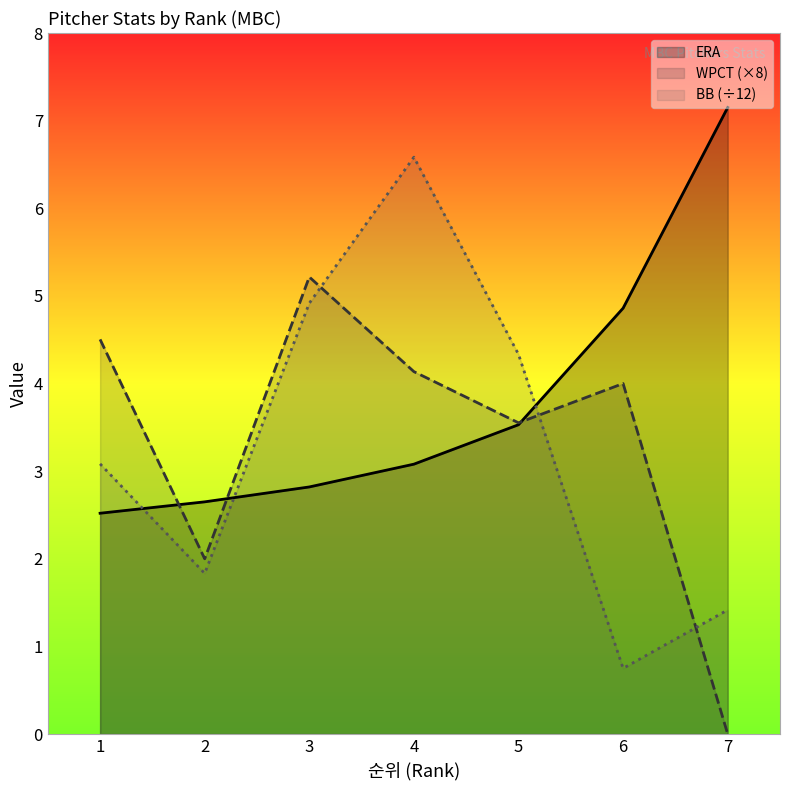

Is it true that BB equals 8.5 at 3?

False